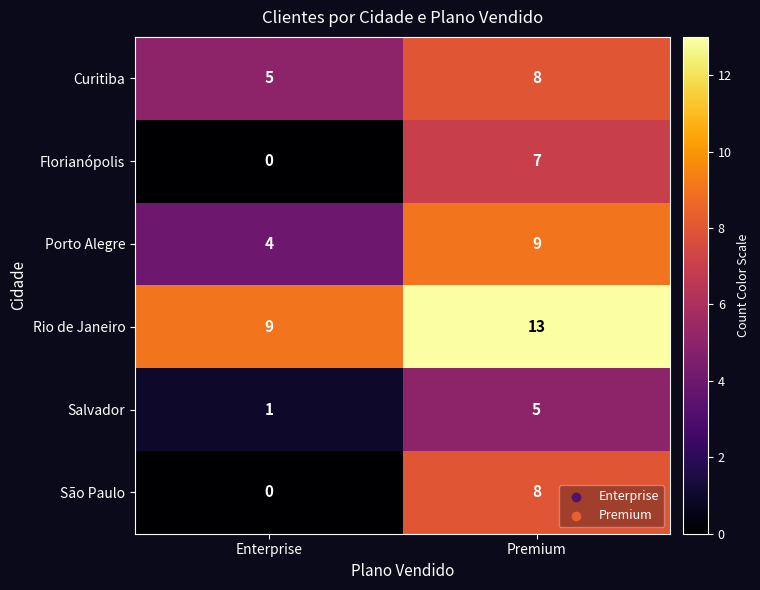

True or false: Rio de Janeiro has a value of 16 at Enterprise.

False